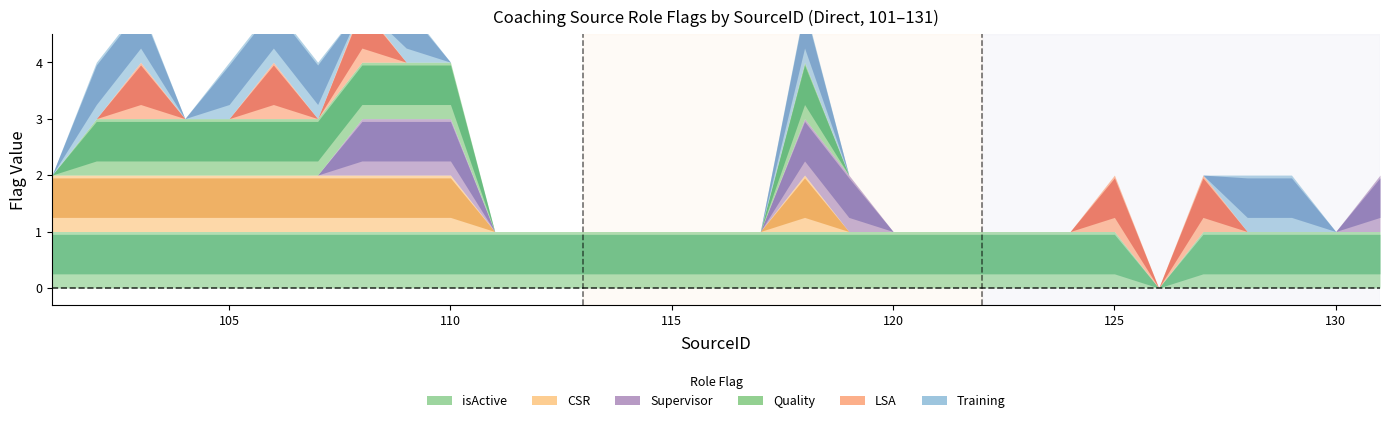

What is the value of the CSR point at the 3rd from the left?

1